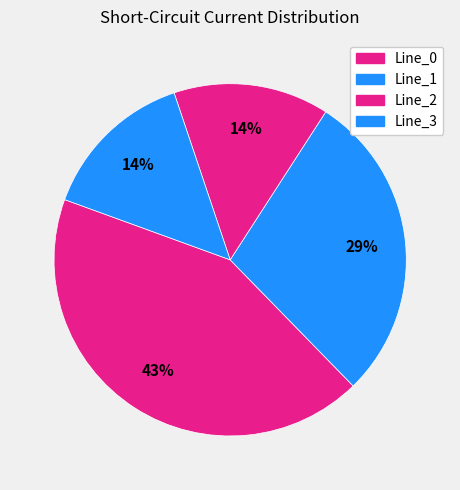

Rank the categories by value from highest to lowest.

Line_0, Line_1, Line_3, Line_2